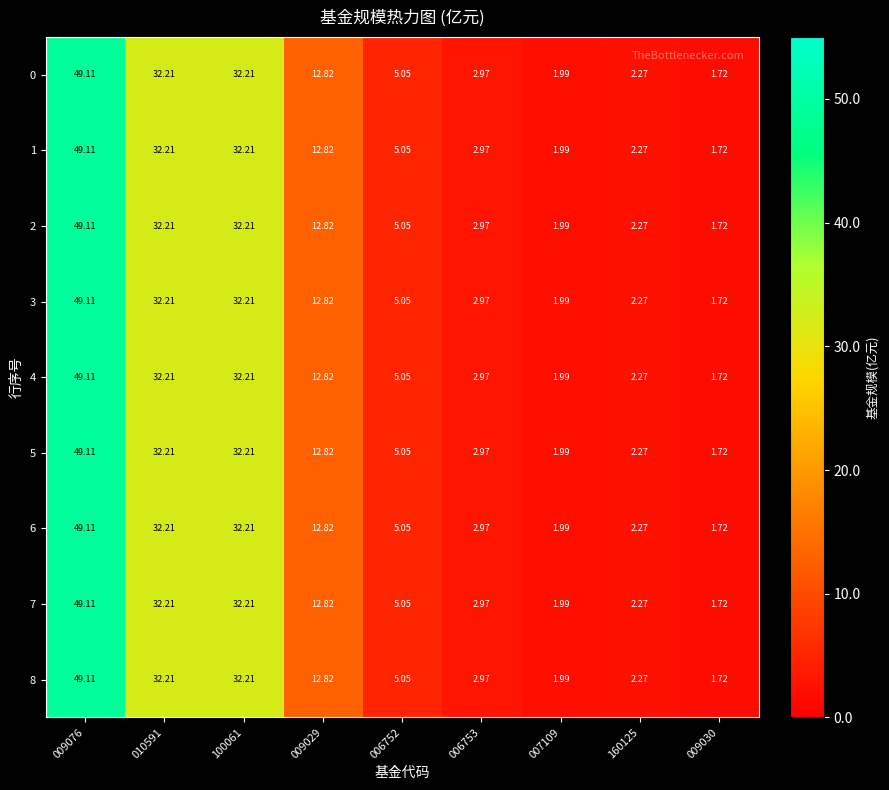

Is the value of 6 at 006753 greater than the value of 0 at 009030?

Yes